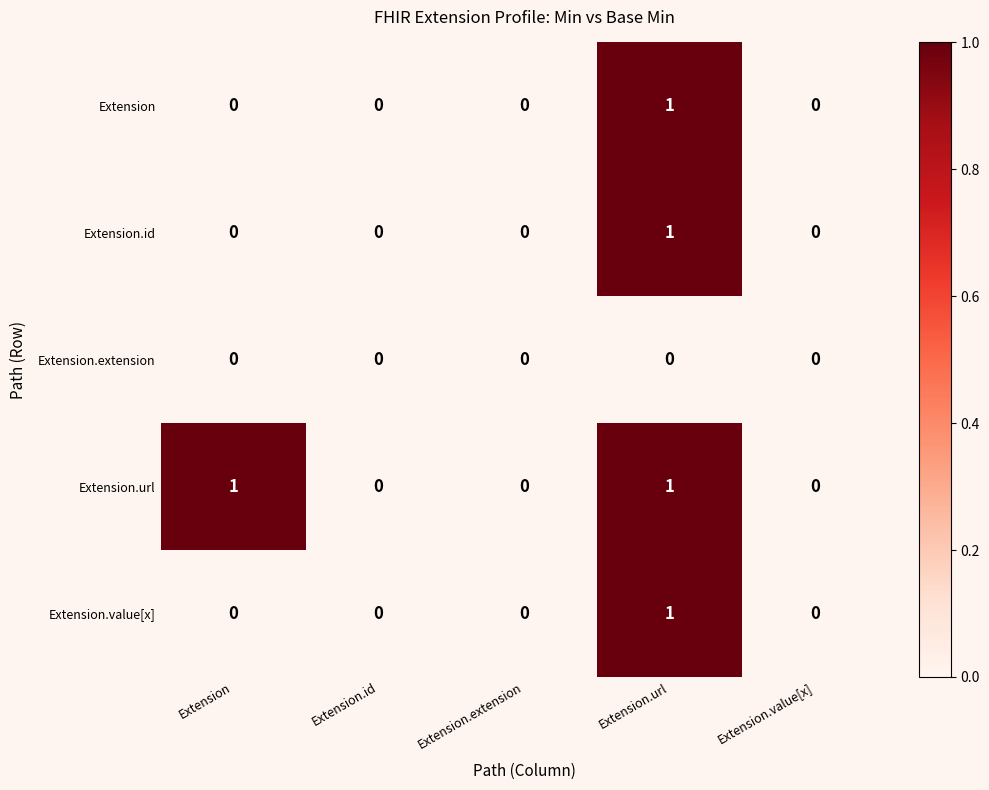

At which category is the sum across all series the highest?

Extension.url